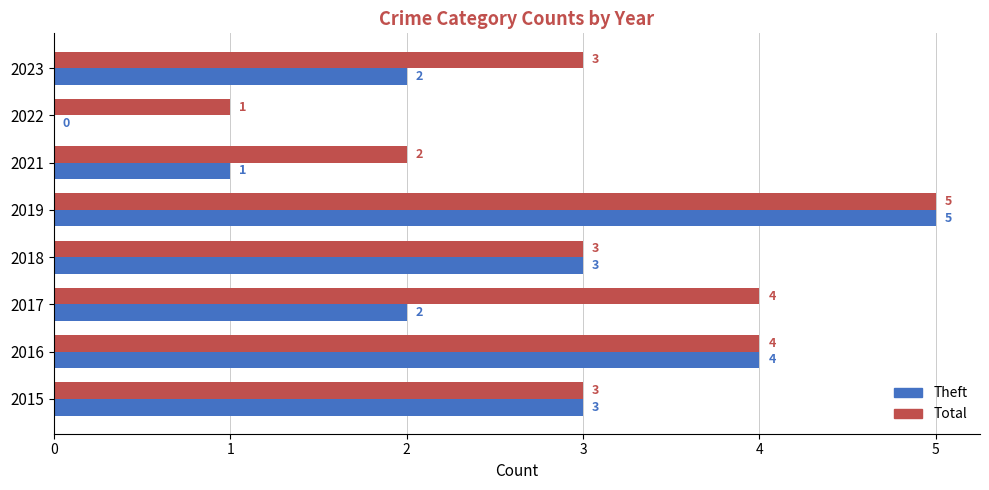

How many values in Theft are above zero?

7